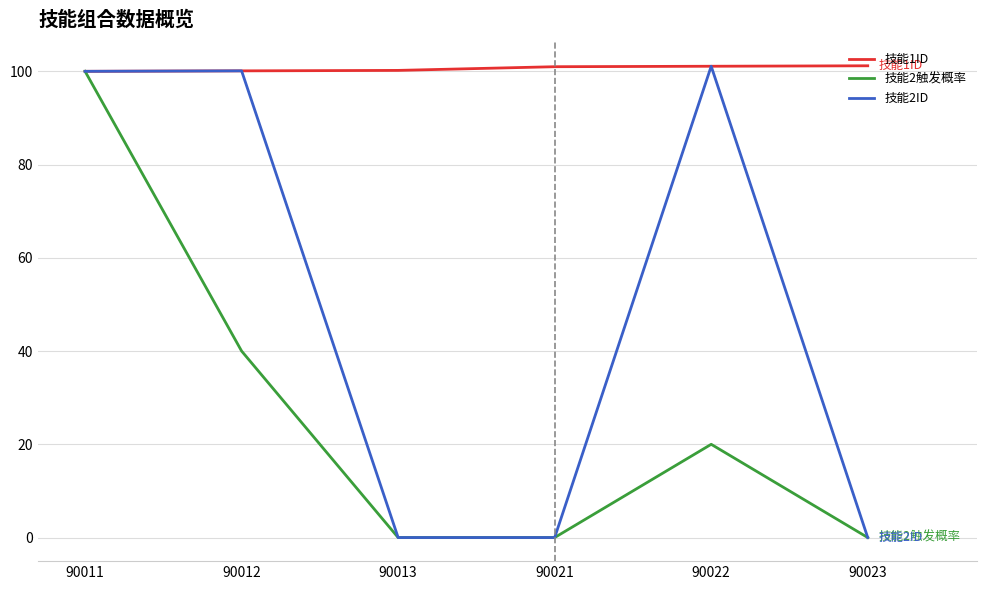

At which category is the sum across all series the highest?

90011